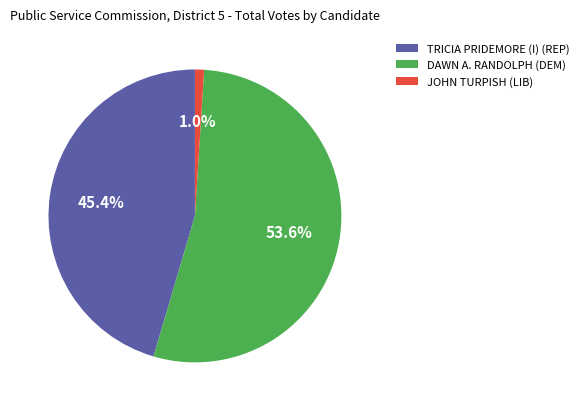

To the nearest percent, what is the difference between the JOHN TURPISH (LIB) and TRICIA PRIDEMORE (I) (REP) slice percentages?

44%